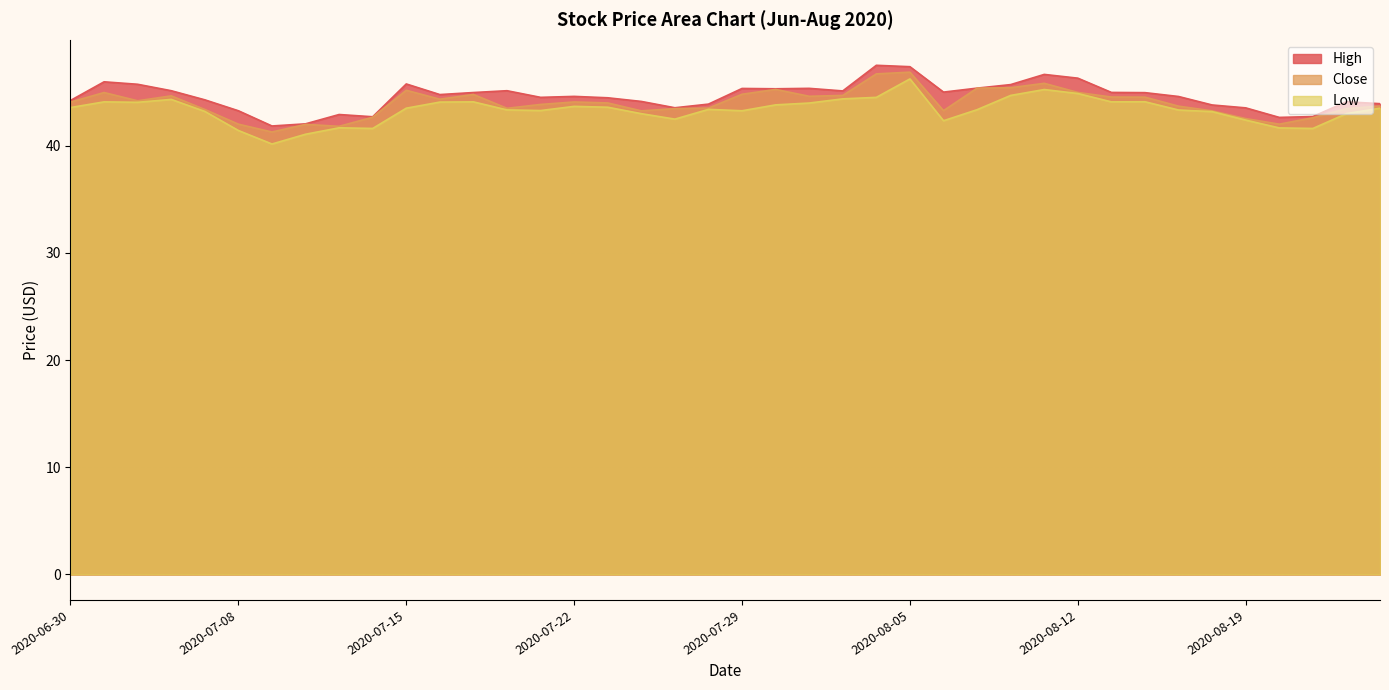

What position from the right is 2020-08-19?

5